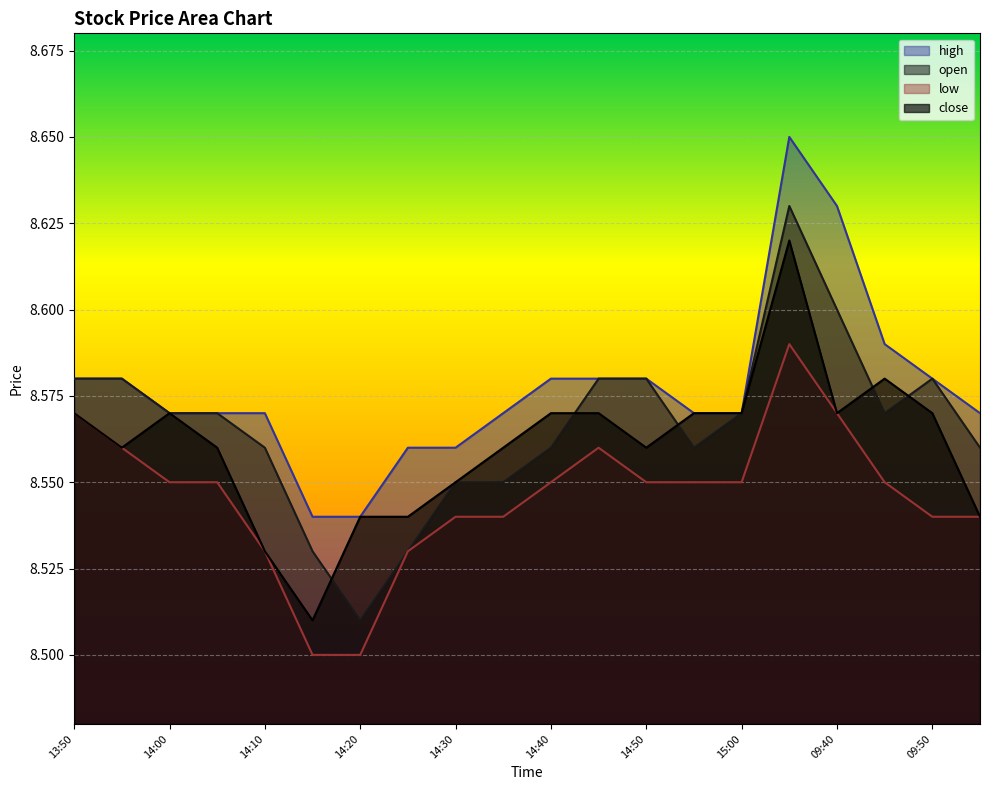

What position from the left is 14:50?

13